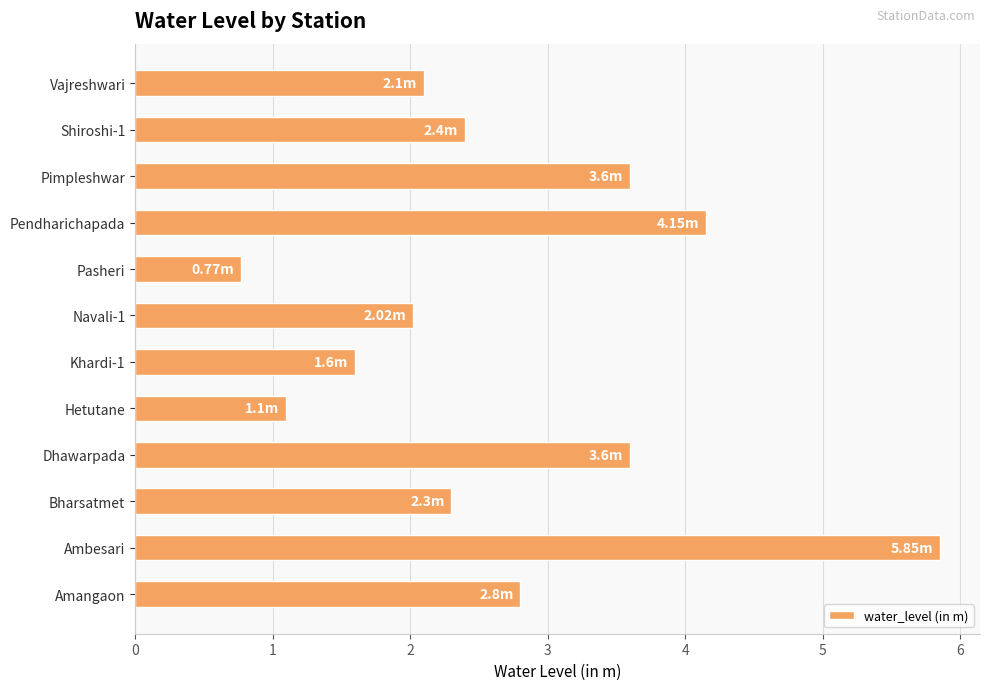

Which has a higher value, Hetutane or Shiroshi-1?

Shiroshi-1